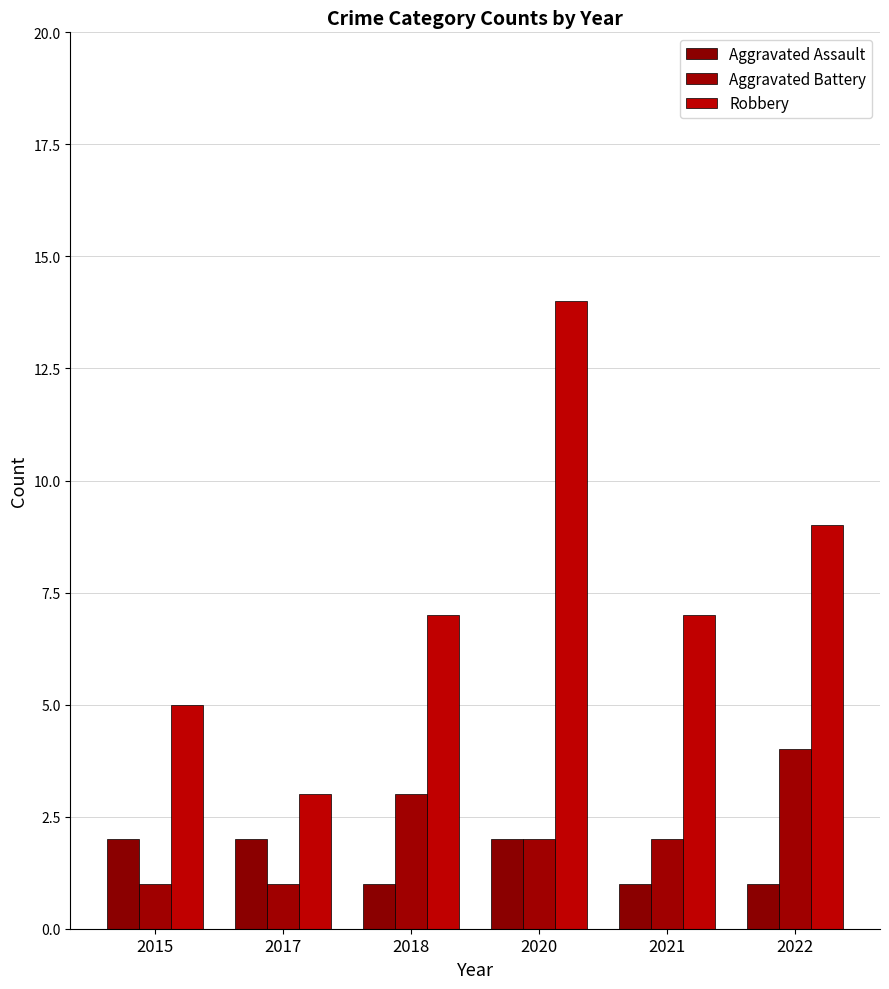

What is the highest value of the Robbery series?

14